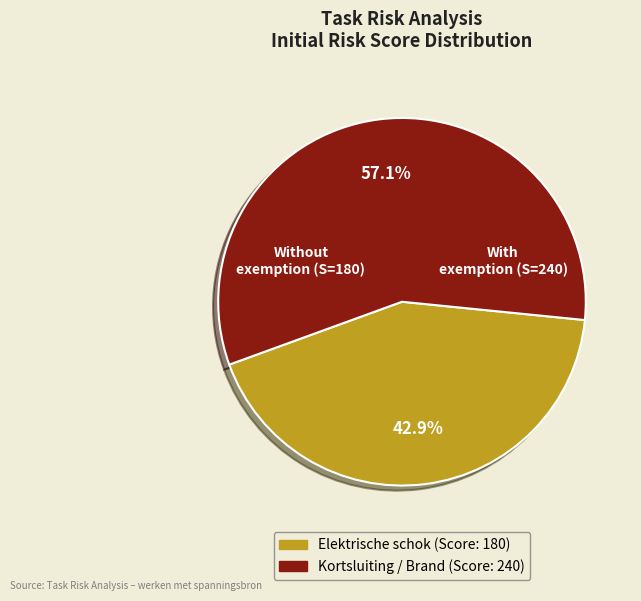

Does any single category account for the majority?

Yes